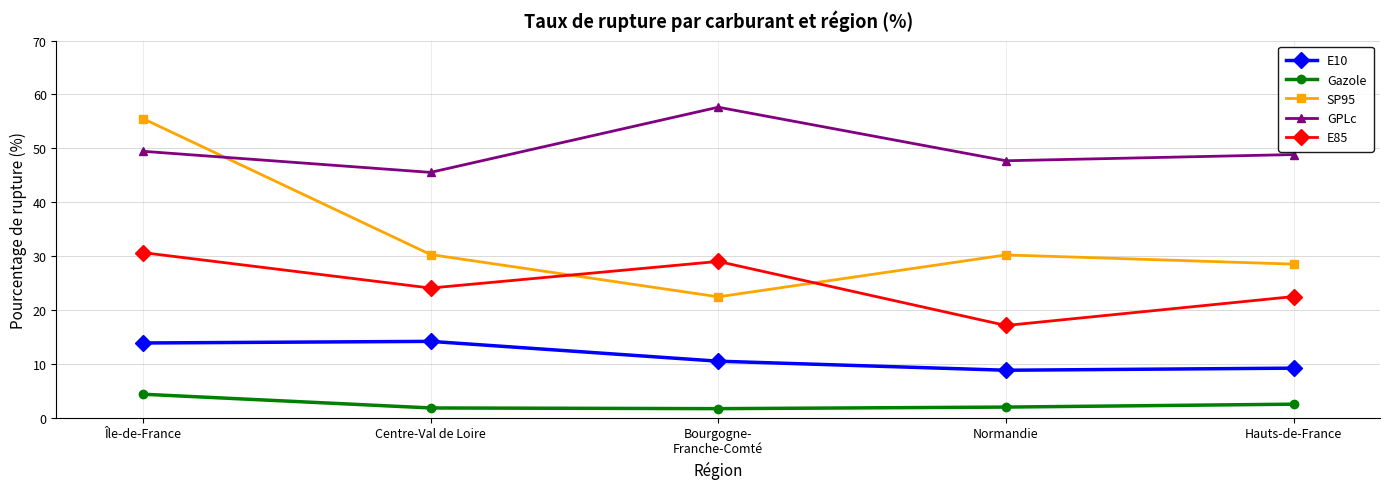

The value of SP95 at Bourgogne-
Franche-Comté is 22.4. True or false?

True